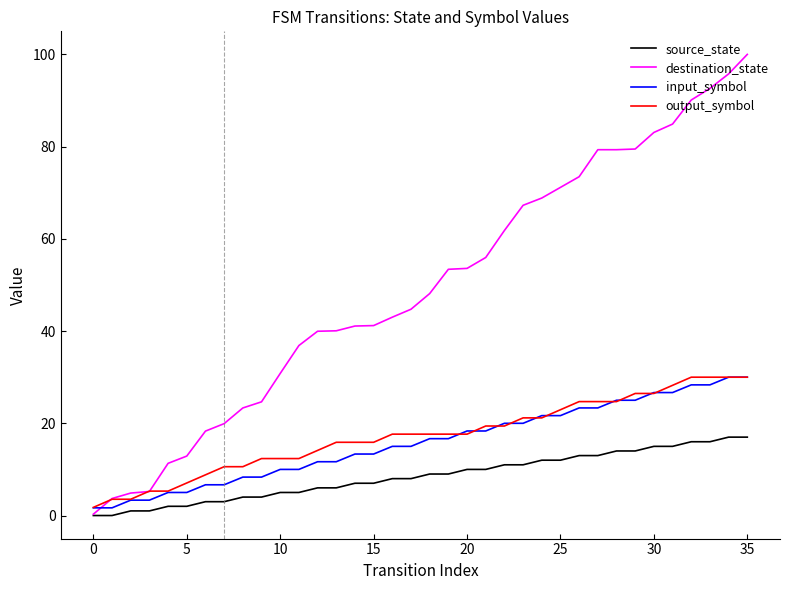

What is the highest value of the destination_state series?

100.0